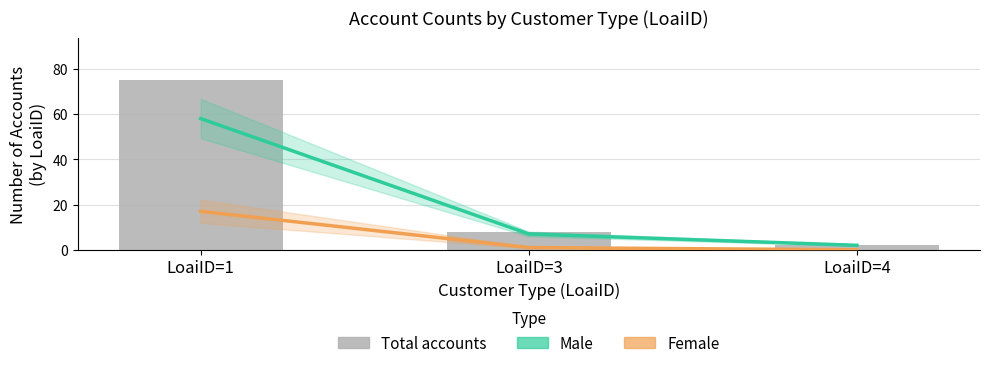

What is the value of the Total accounts bar at the 2nd from the left?

8